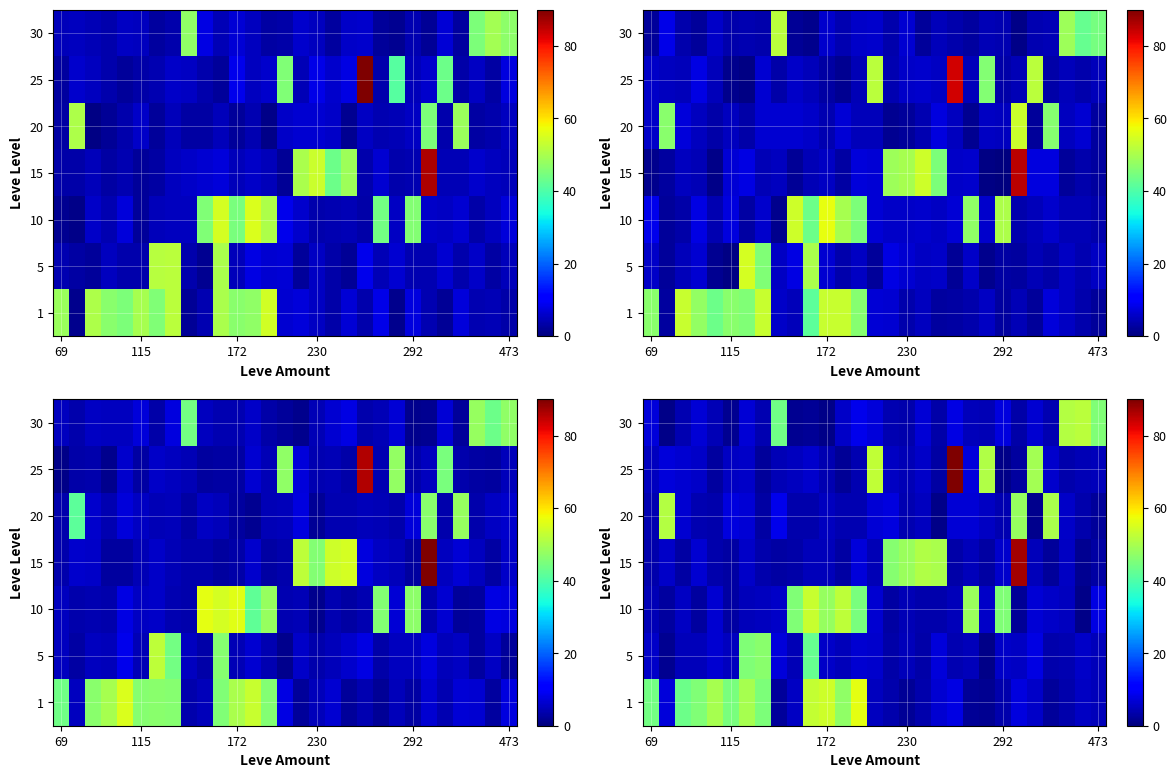

What is the greatest value displayed?

90.0